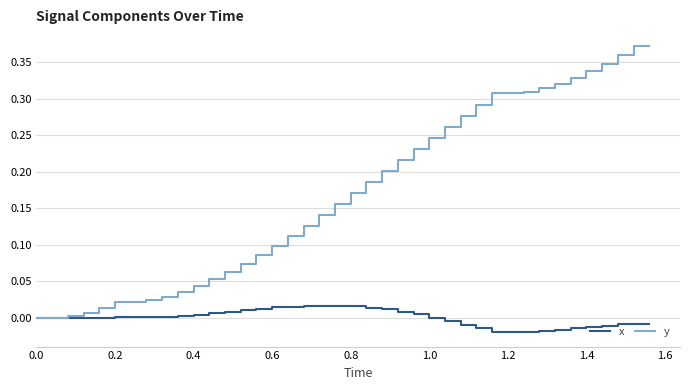

Rank the series by their maximum value, from lowest to highest.

x, y